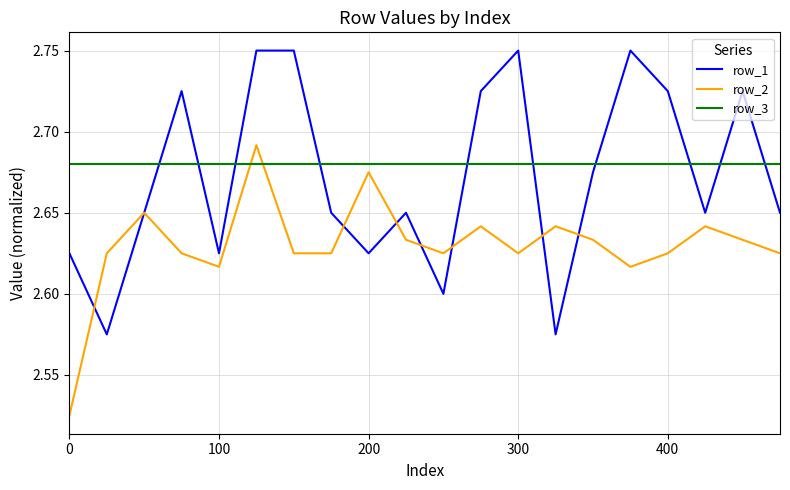

What is the difference between the maximum and minimum values in the row_2 series?

0.2